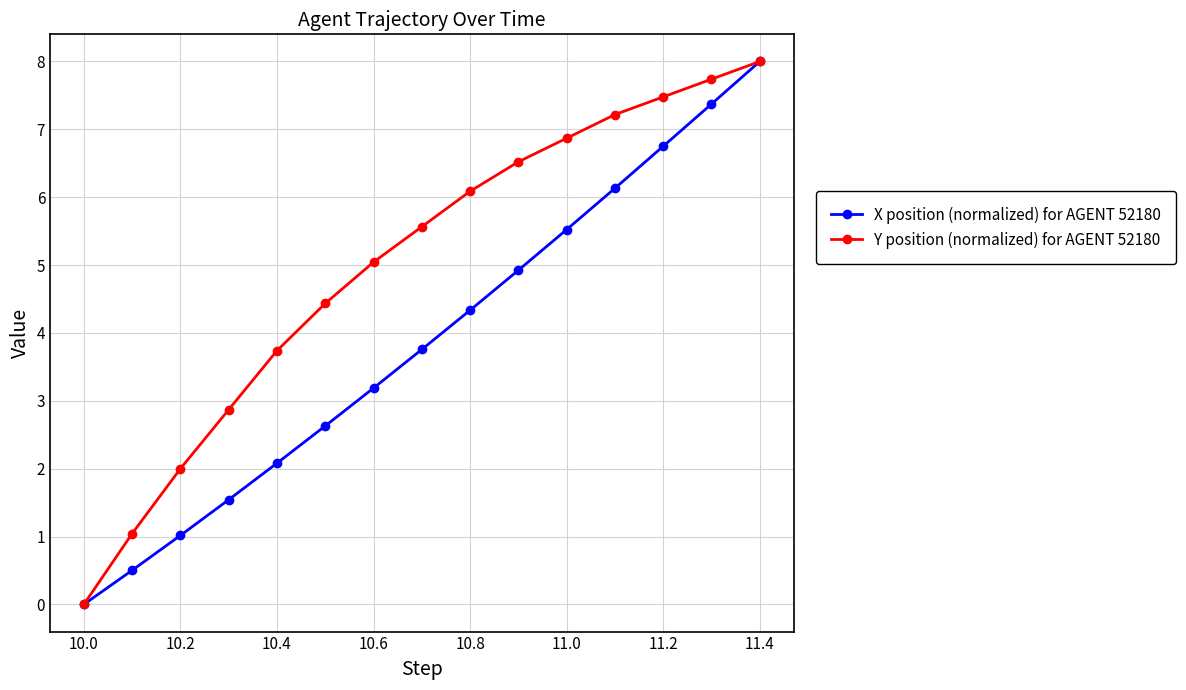

List the series in order of their overall mean, lowest first.

X position (normalized) for AGENT 52180, Y position (normalized) for AGENT 52180